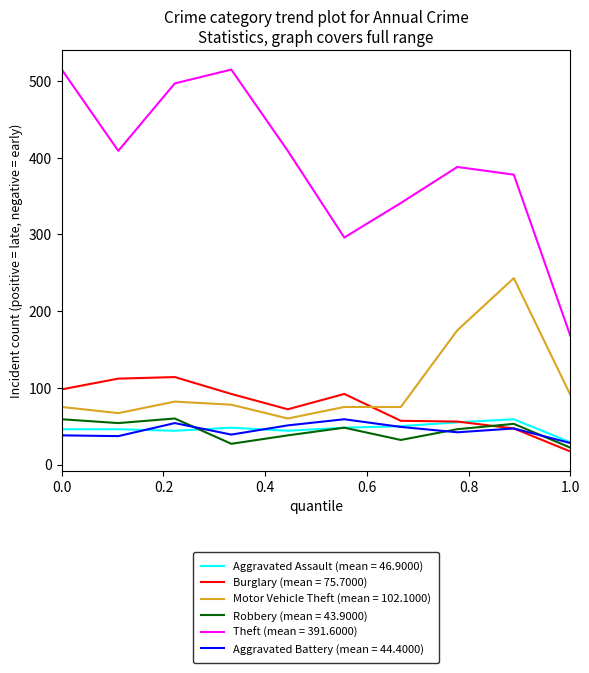

At how many categories does at least one series exceed 217?

9